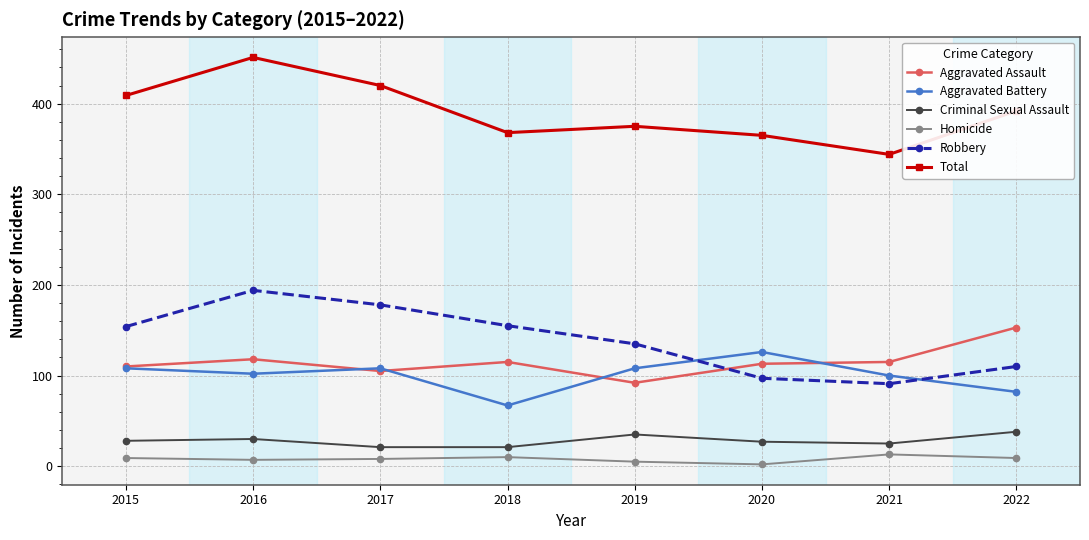

What is the sum of all Aggravated Assault values?

921